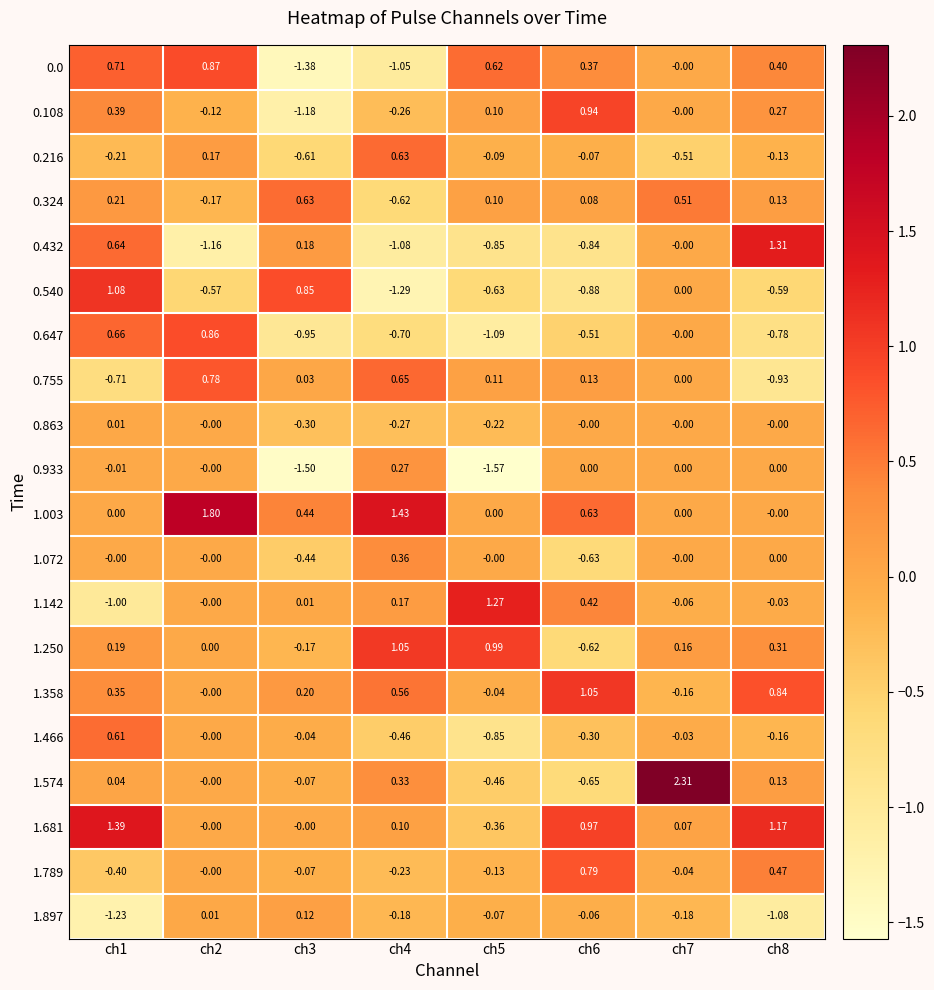

Is the value of 1.358 at ch5 greater than the value of 1.897 at ch1?

Yes